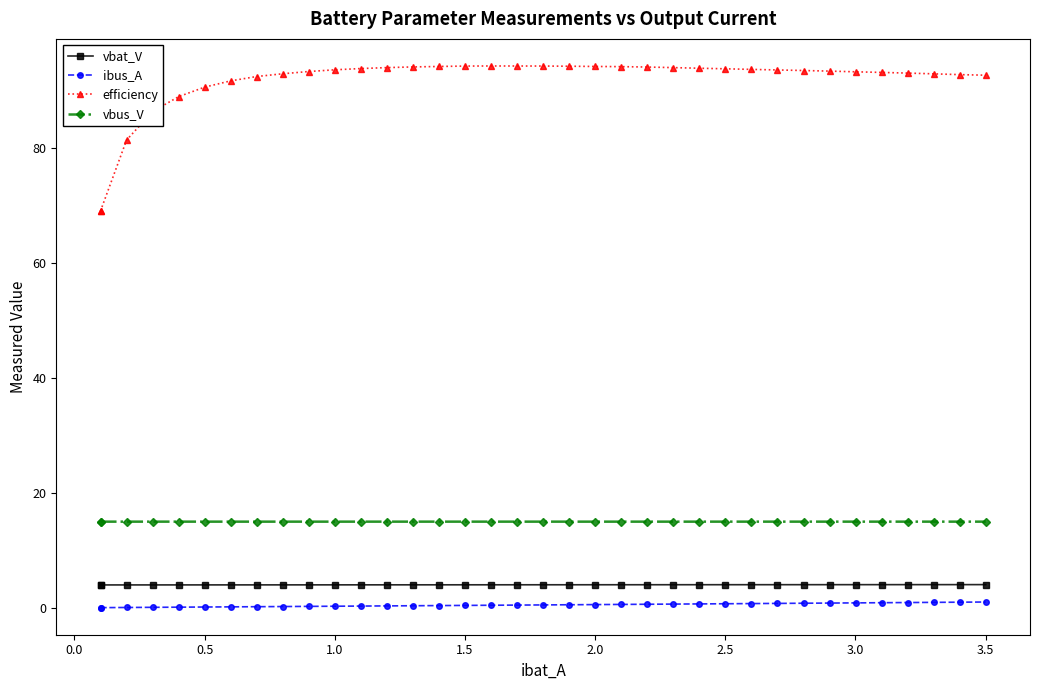

True or false: ibus_A and vbat_V cross at least once.

False